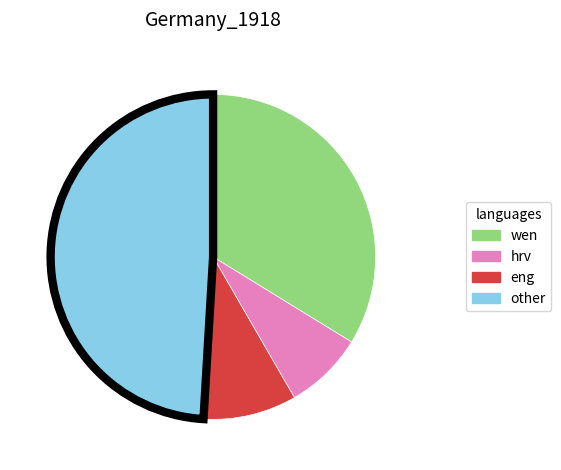

How many slices are in this pie chart?

4